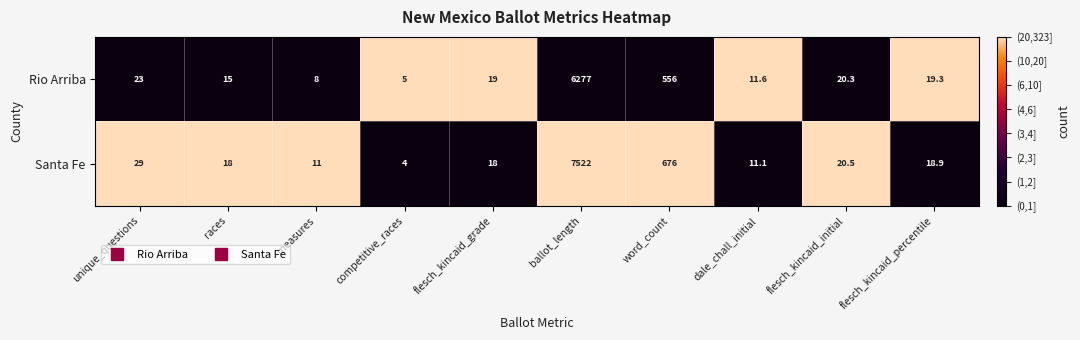

At ballot_length, list the series in order from largest to smallest.

Santa Fe, Rio Arriba